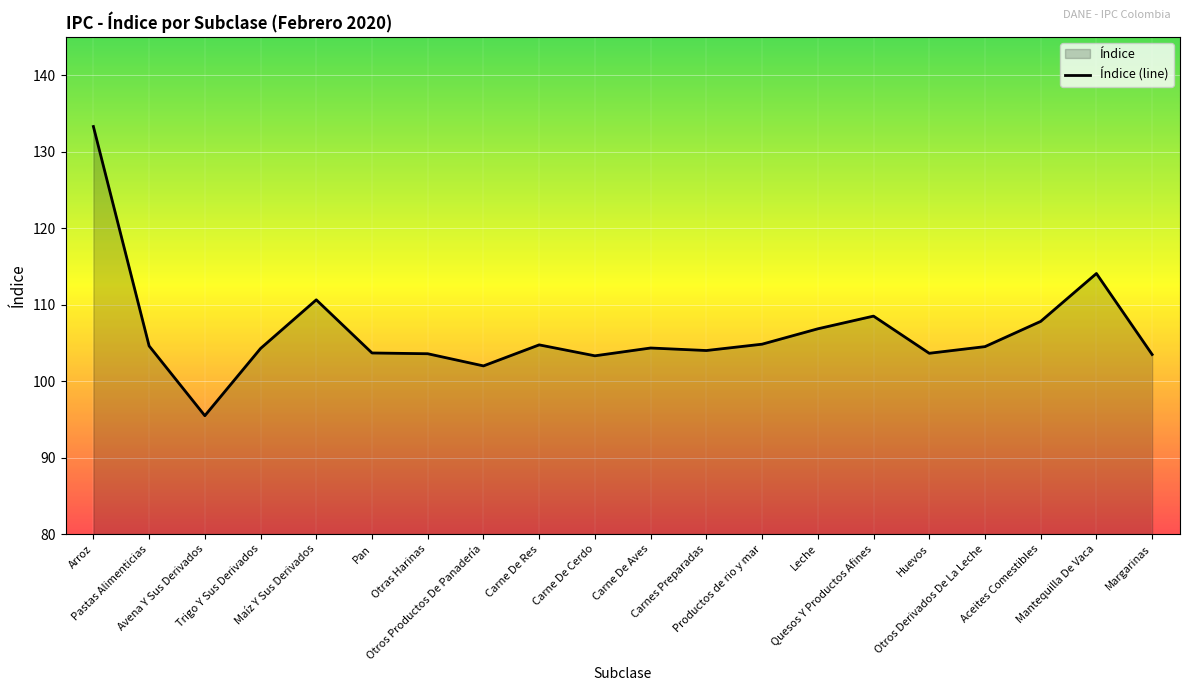

List the labels in order of value, largest first.

Arroz, Mantequilla De Vaca, Maíz Y Sus Derivados, Quesos Y Productos Afines, Aceites Comestibles, Leche, Productos de rio y mar, Carne De Res, Pastas Alimenticias, Otros Derivados De La Leche, Carne De Aves, Trigo Y Sus Derivados, Carnes Preparadas, Pan, Huevos, Otras Harinas, Margarinas, Carne De Cerdo, Otros Productos De Panadería, Avena Y Sus Derivados